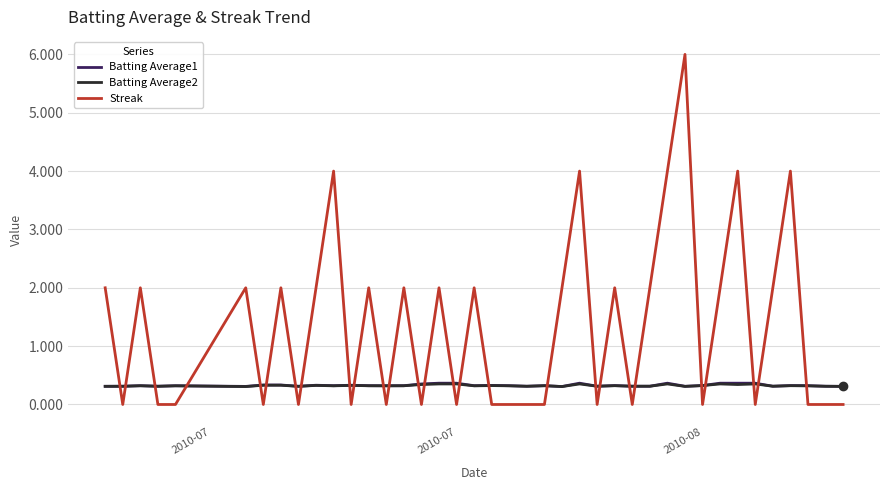

Which series has the largest total across all categories?

Streak